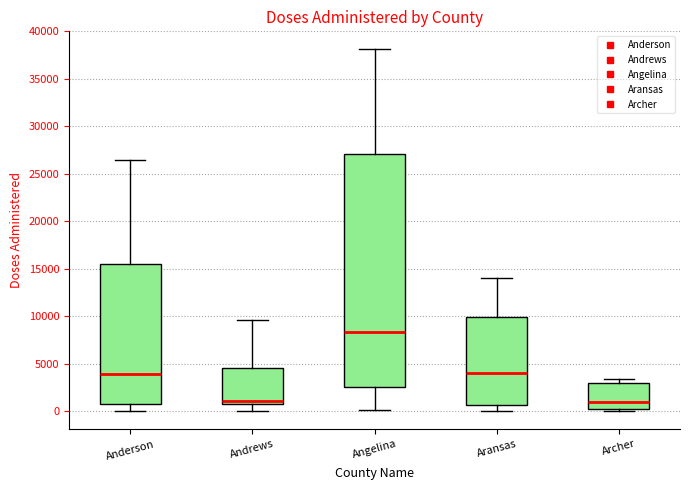

Reading left to right, read every box against the y-axis: the position of its median line, the range the box covers, and the ends of its whiskers. The values are not printed on the chart, so give them approximately, as read against the axis.

Anderson: median 4000, box 1000 to 15500, whiskers 0 to 26500
Andrews: median 1000, box 500 to 4500, whiskers 0 to 9500
Angelina: median 8500, box 2500 to 27000, whiskers 0 to 38000
Aransas: median 4000, box 500 to 10000, whiskers 0 to 14000
Archer: median 1000, box 0 to 3000, whiskers 0 (just below the box's lower edge) to 3500